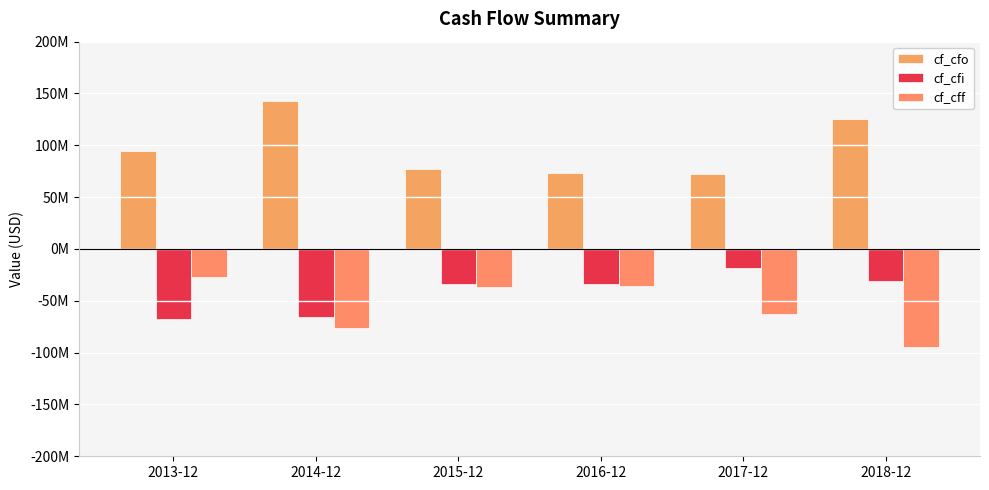

Does the chart contain any negative values?

Yes